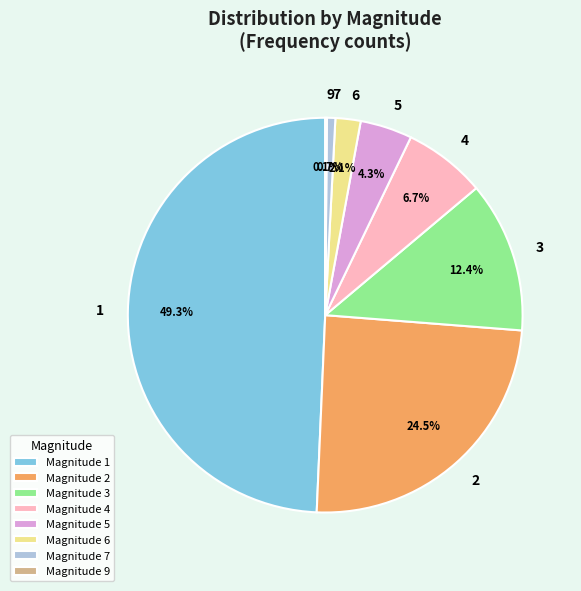

Does 5 represent more than half of the total?

No